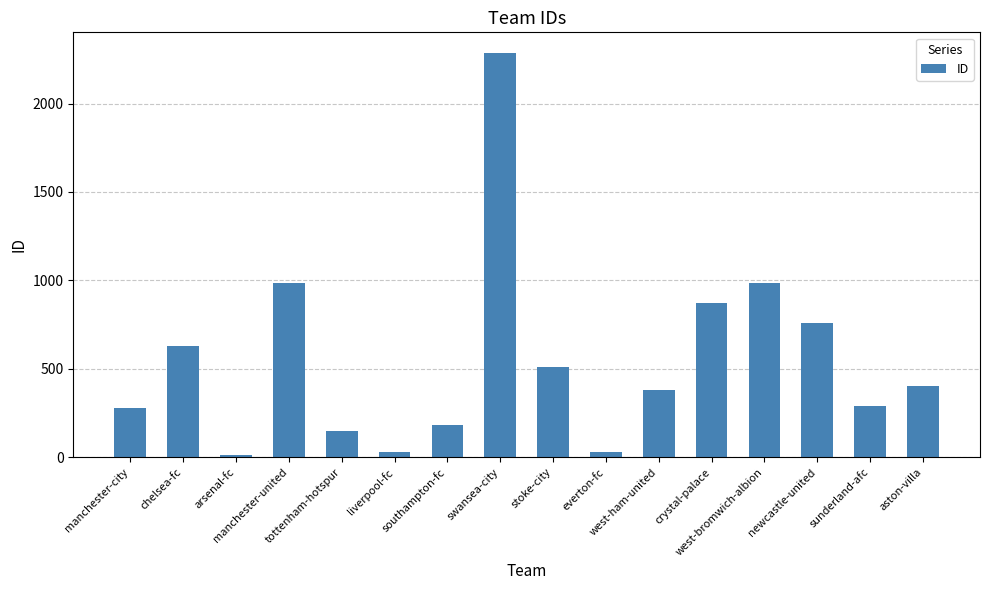

Read the value at aston-villa.

405